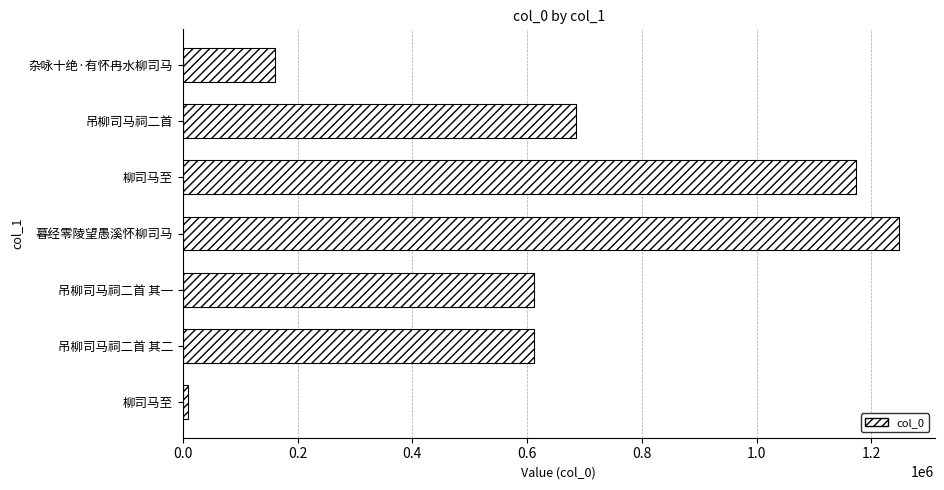

Does the chart contain any negative values?

No